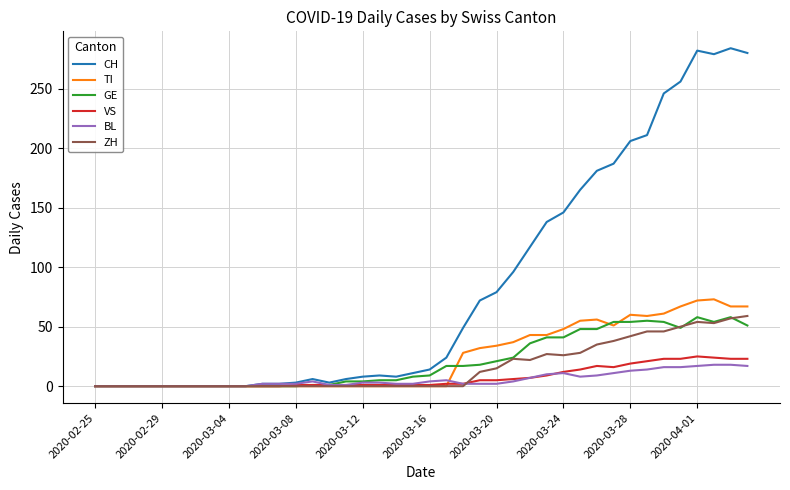

What is the average value of the CH series?

84